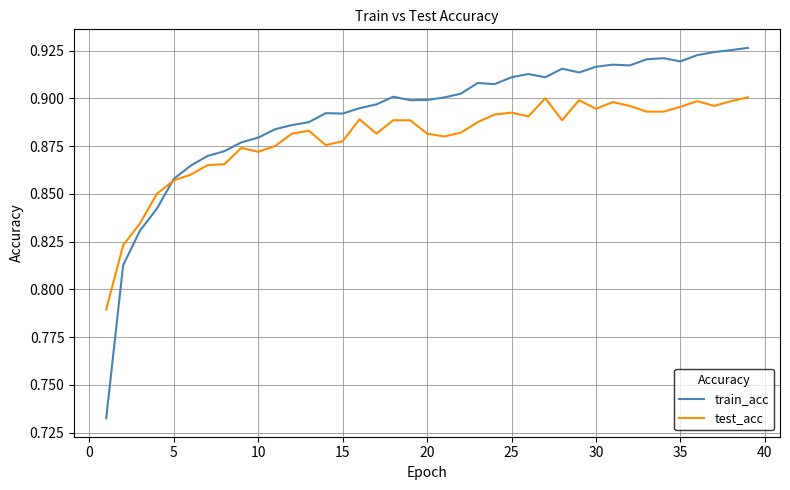

How many lines are shown in the chart?

2